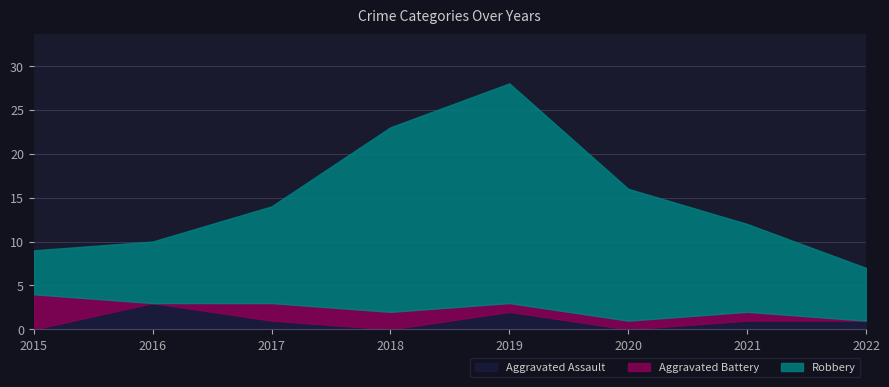

True or false: Aggravated Battery has a value of 2 at 2017.

True